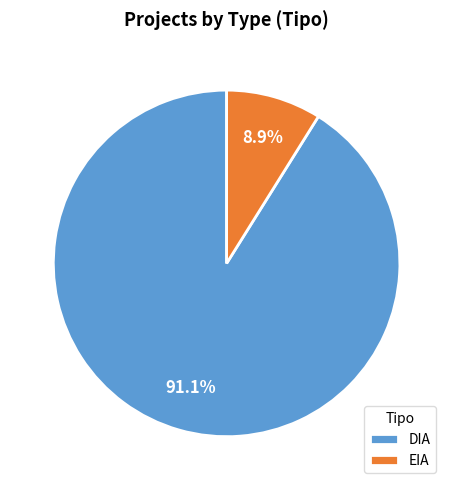

Which category has the smallest portion of the pie?

EIA